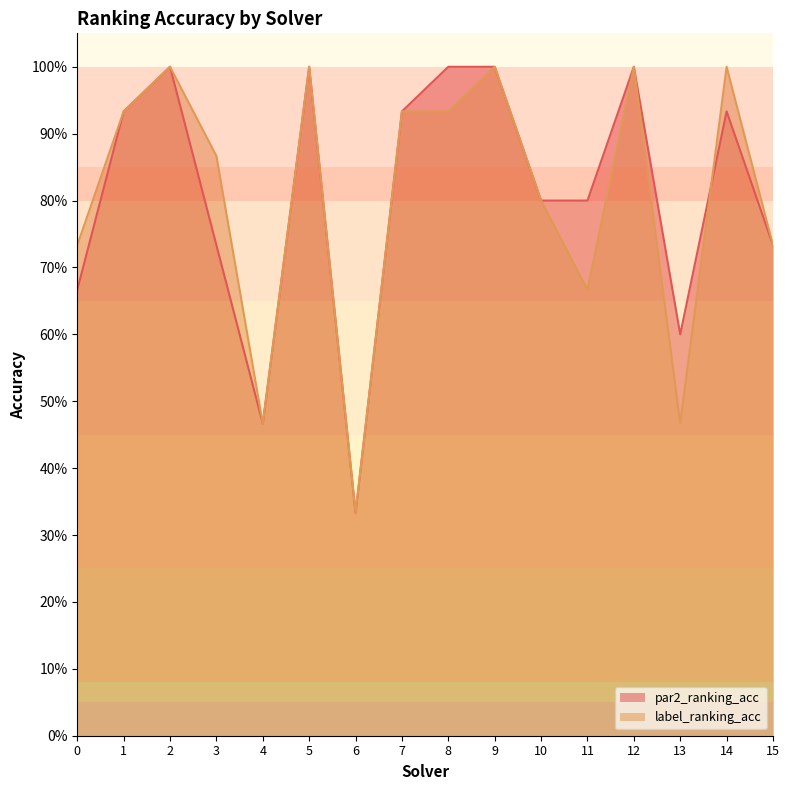

Where is the first local maximum for label_ranking_acc?

2